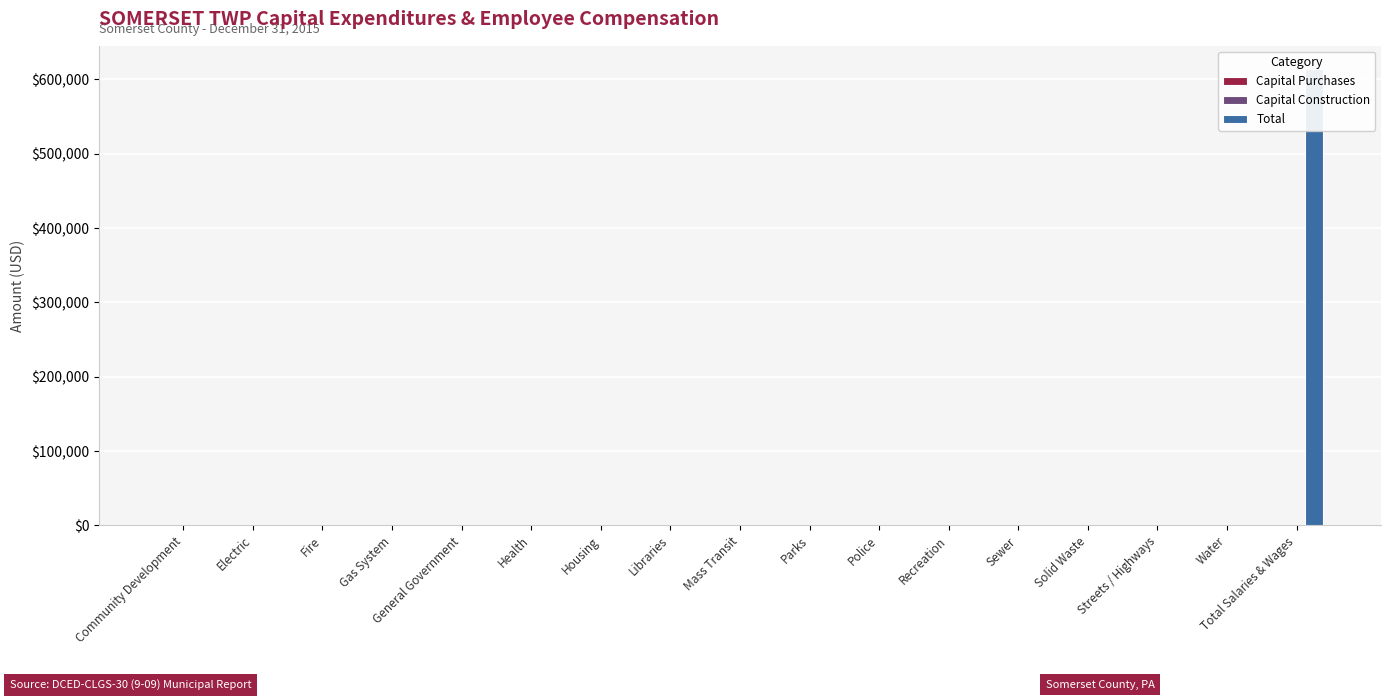

Does the chart contain any negative values?

No